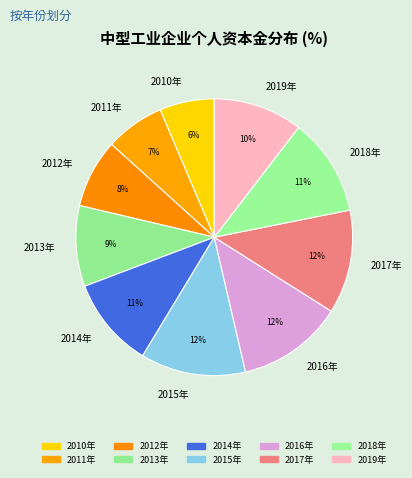

Which category has the smallest portion of the pie?

2010年